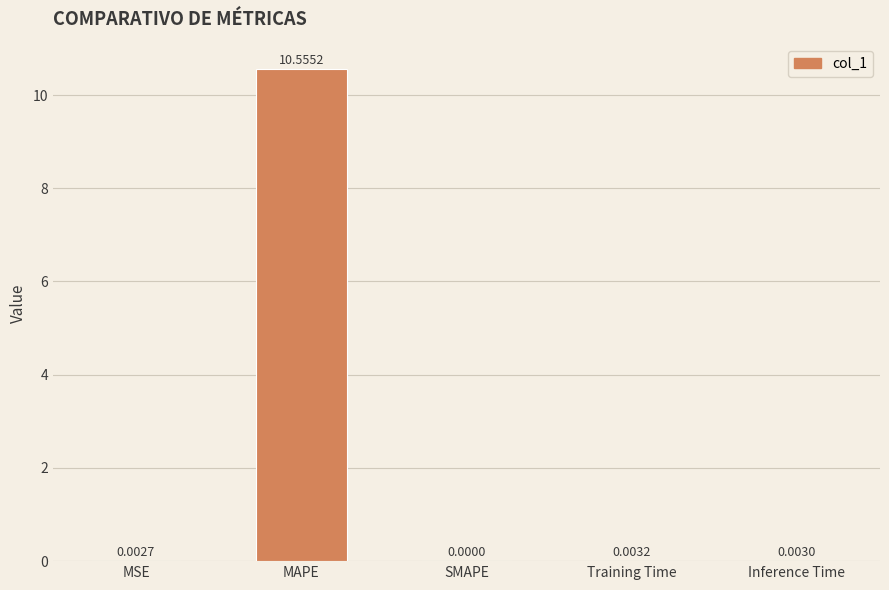

Which label corresponds to the largest value in the chart?

MAPE